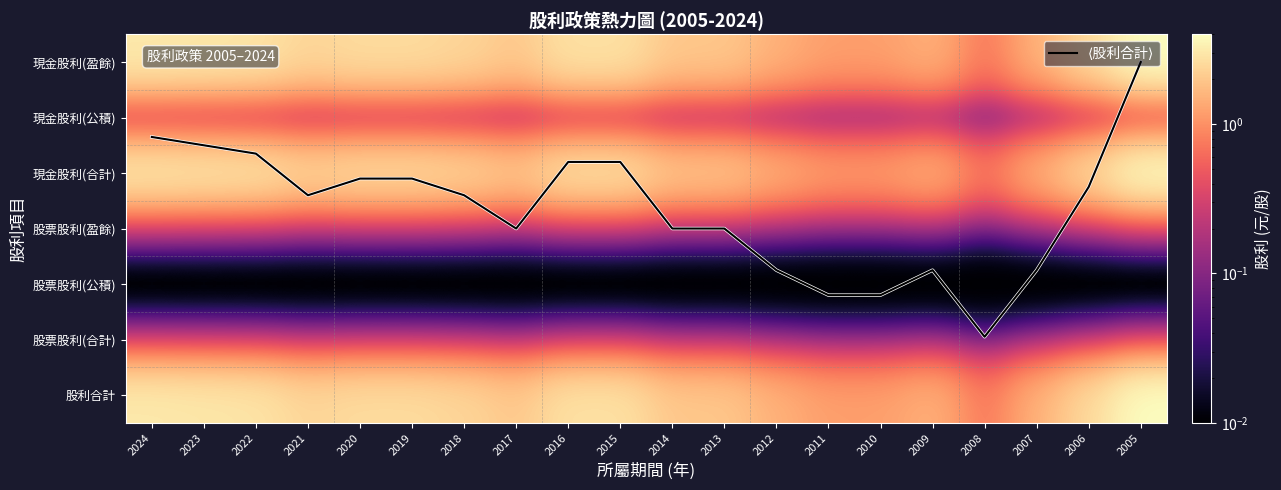

List the labels in order of 股票股利(合計) value, smallest first.

2024, 2023, 2022, 2021, 2020, 2019, 2018, 2017, 2016, 2015, 2014, 2013, 2012, 2011, 2010, 2009, 2008, 2007, 2006, 2005